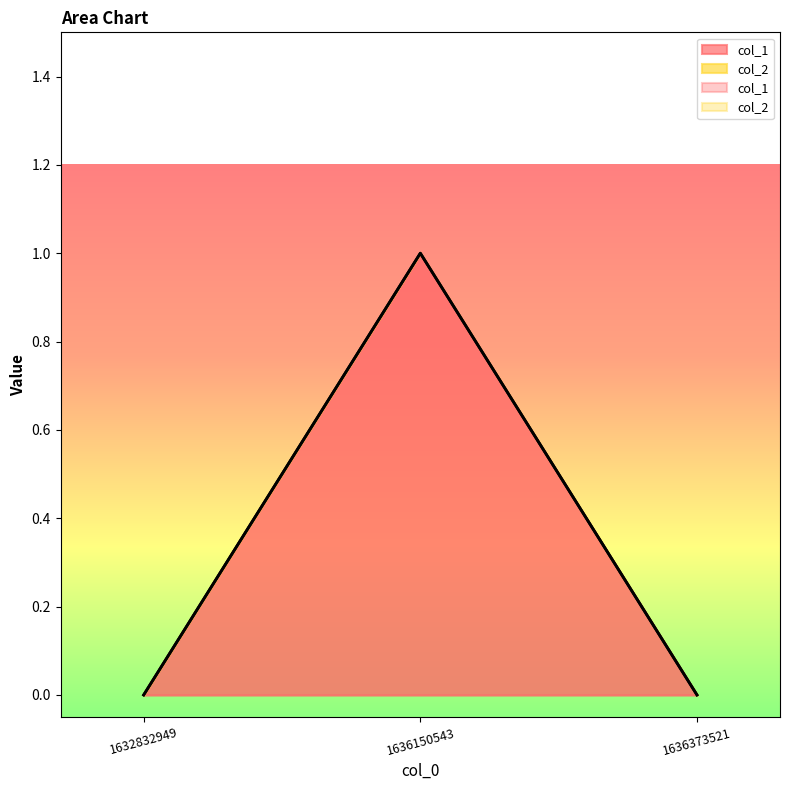

Reading left to right, what are all the values shown in this chart?

1632832949=0	1636150543=1	1636373521=0